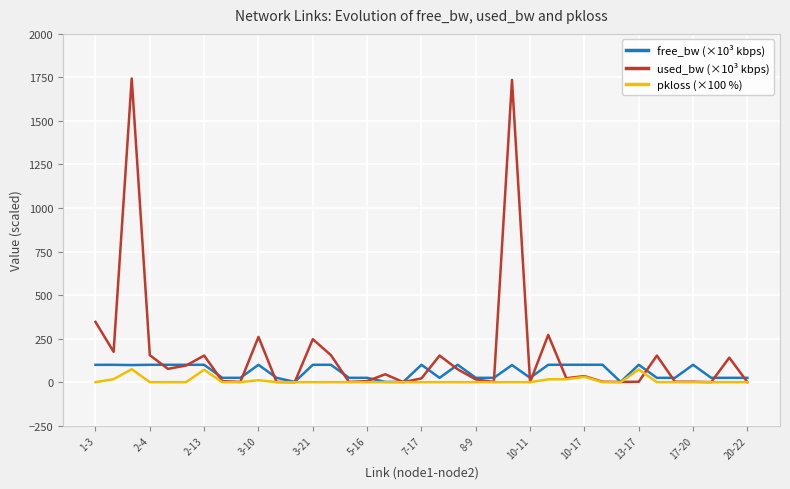

Which series has the largest total across all categories?

used_bw (×10³ kbps)